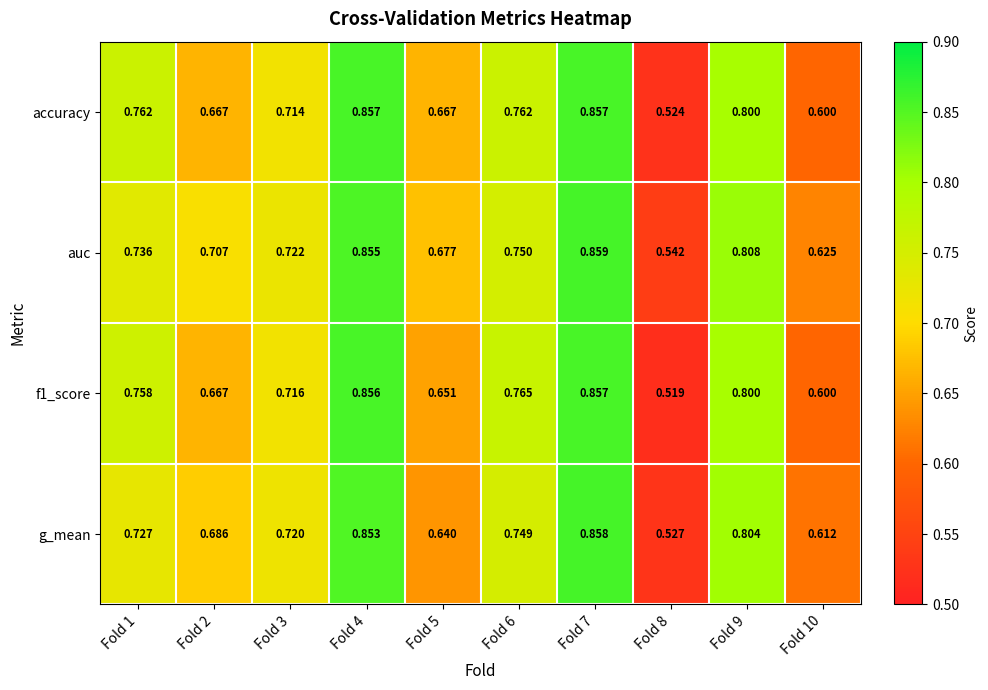

Count the number of data series in this chart.

4